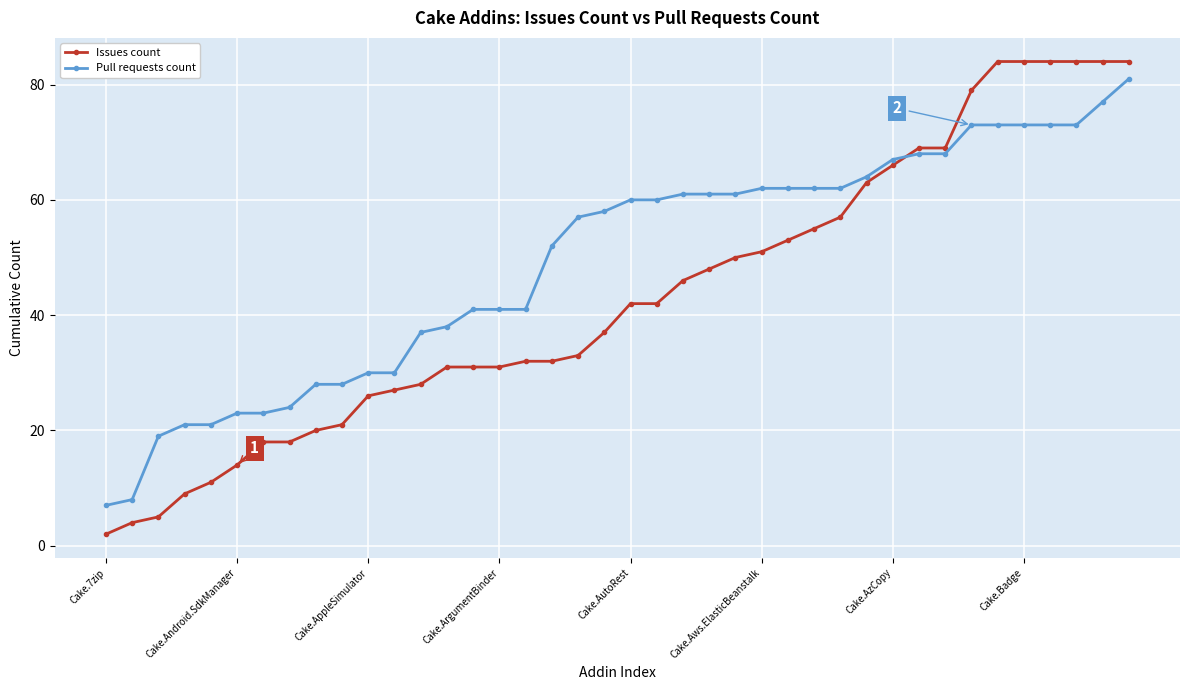

Reading left to right, extract all data points from this chart.

Issues count: 2	4	5	9	11	14	18	18	20	21	26	27	28	31	31	31	32	32	33	37	42	42	46	48	50	51	53	55	57	63	66	69	69	79	84	84	84	84	84	84
Pull requests count: 7	8	19	21	21	23	23	24	28	28	30	30	37	38	41	41	41	52	57	58	60	60	61	61	61	62	62	62	62	64	67	68	68	73	73	73	73	73	77	81